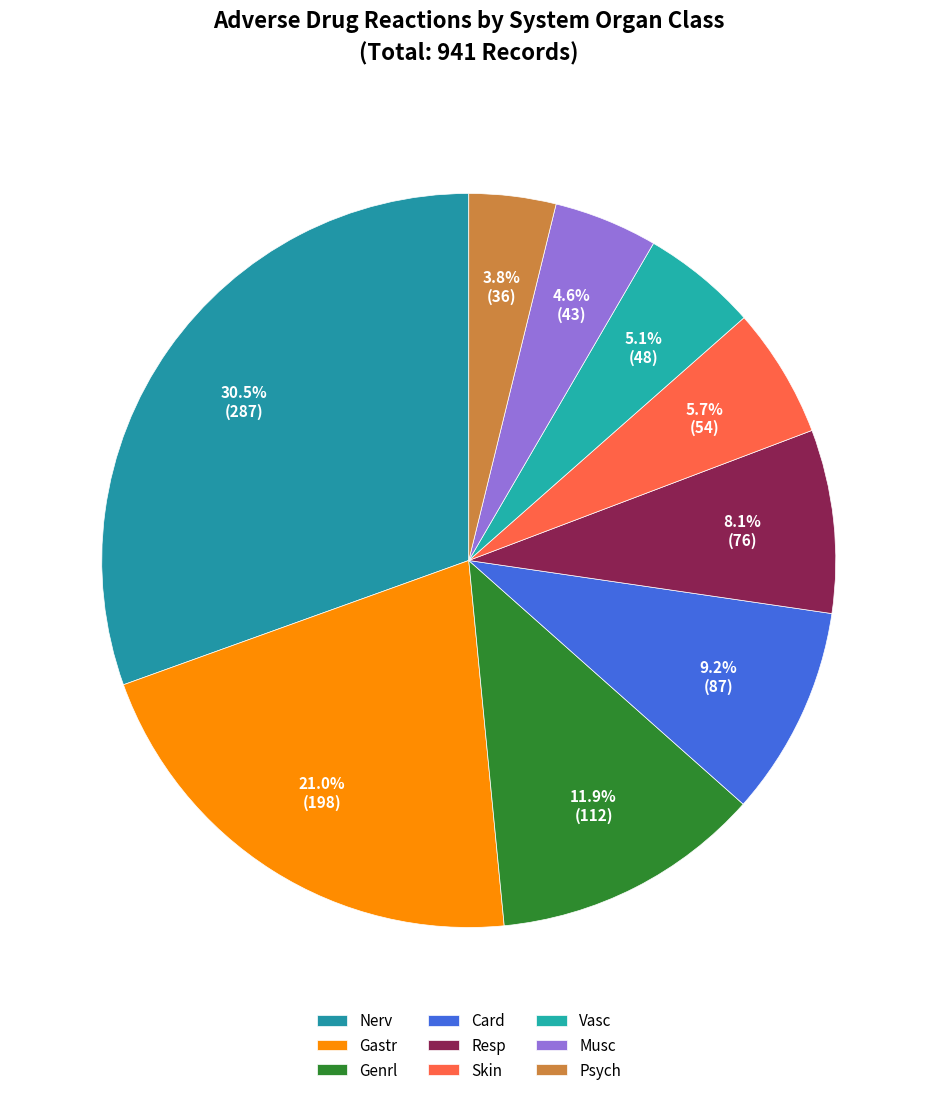

Which category has the smallest portion of the pie?

Psych